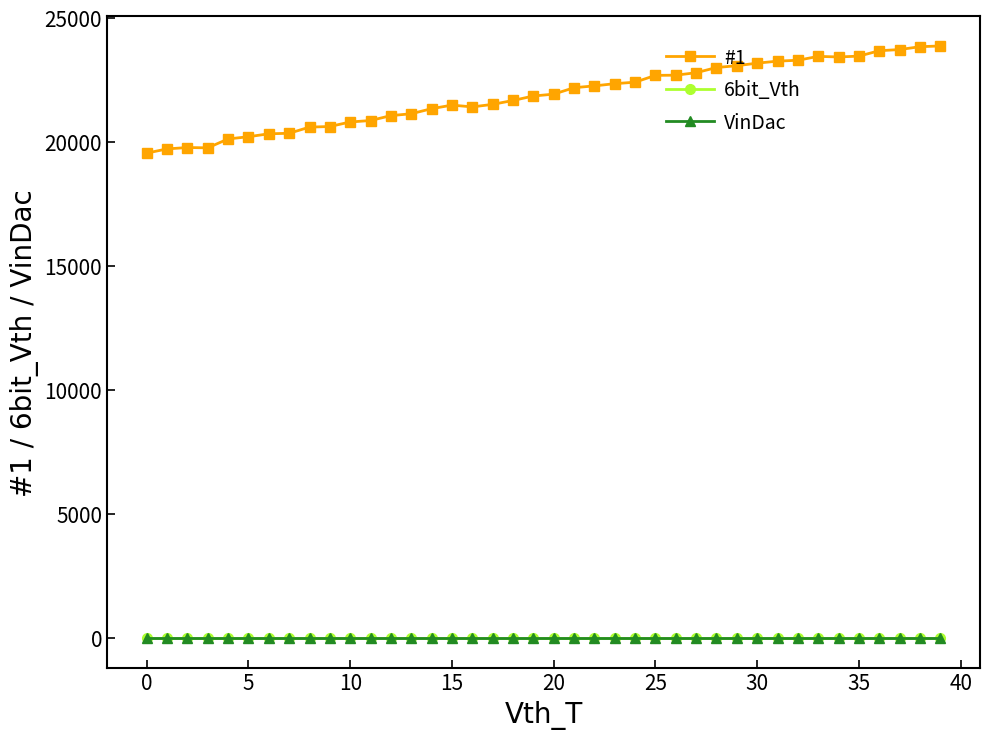

Does the chart have visible grid lines?

No